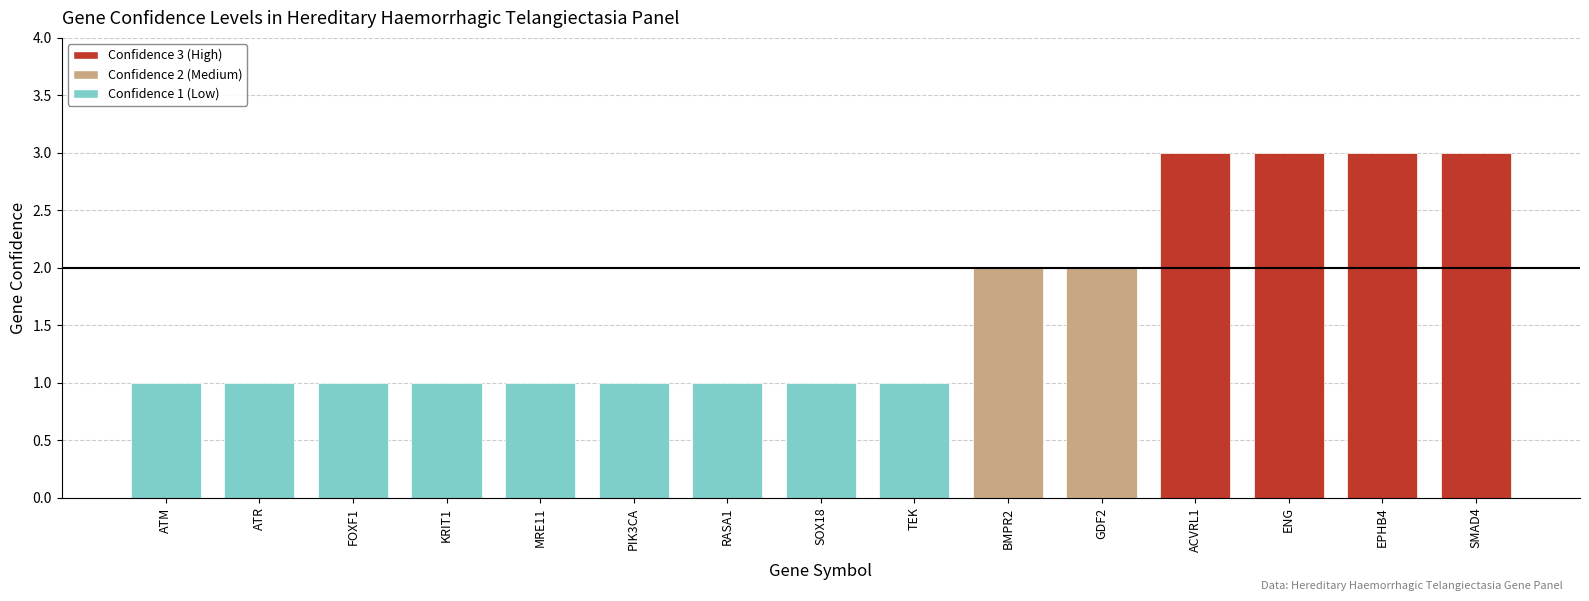

What is the greatest value displayed?

3